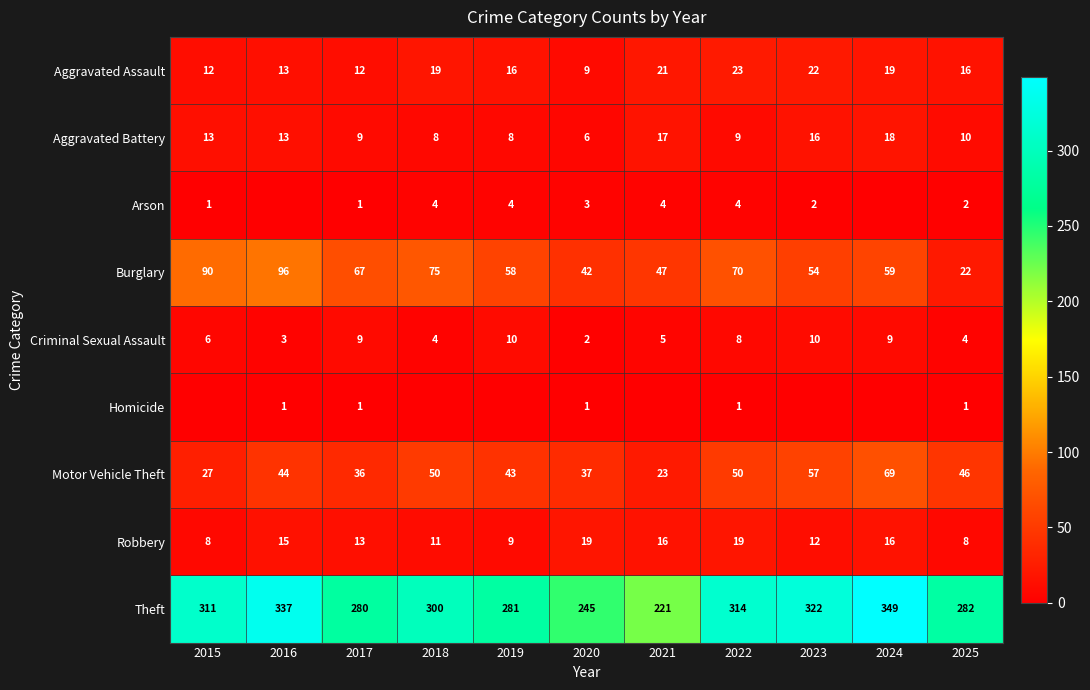

What is the minimum value for Theft?

221